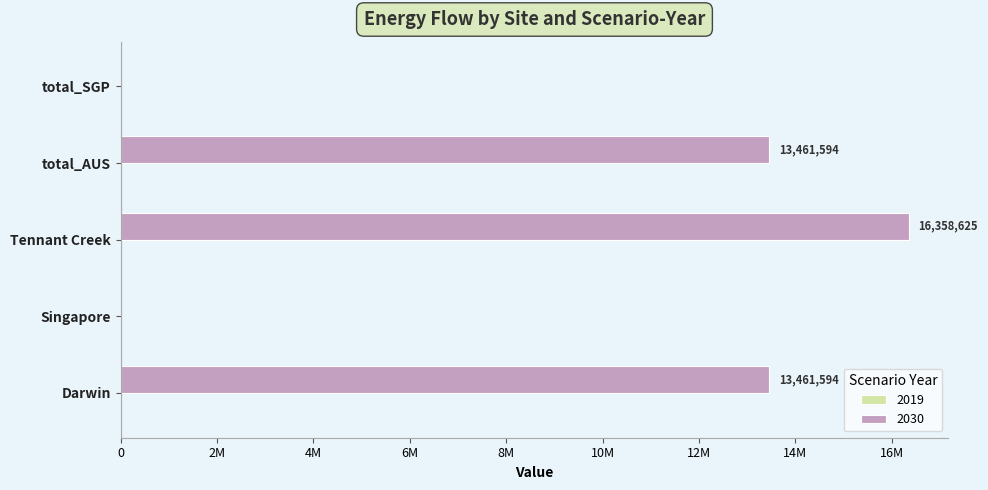

Does the chart contain stacked bars?

No